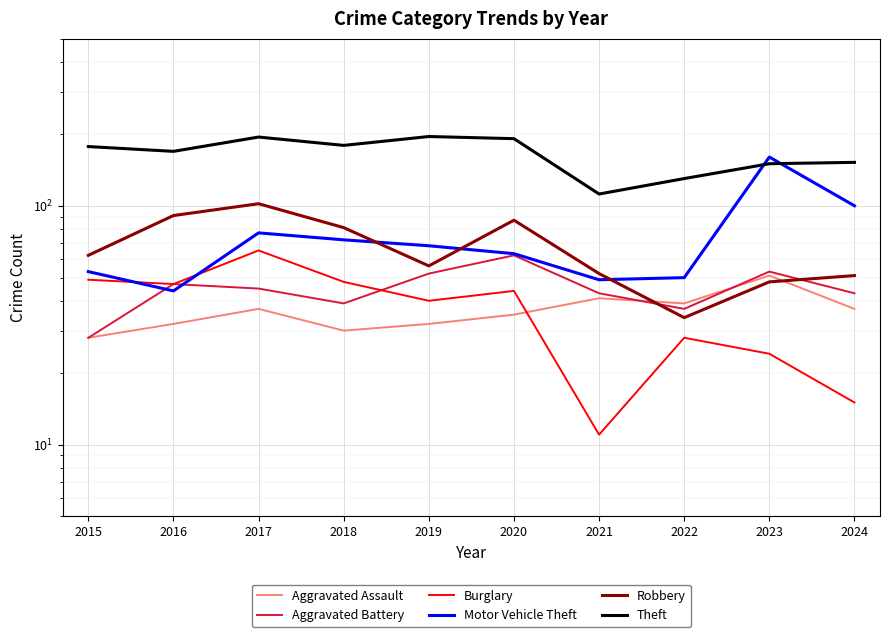

How many interior local peaks does the Motor Vehicle Theft series have?

2